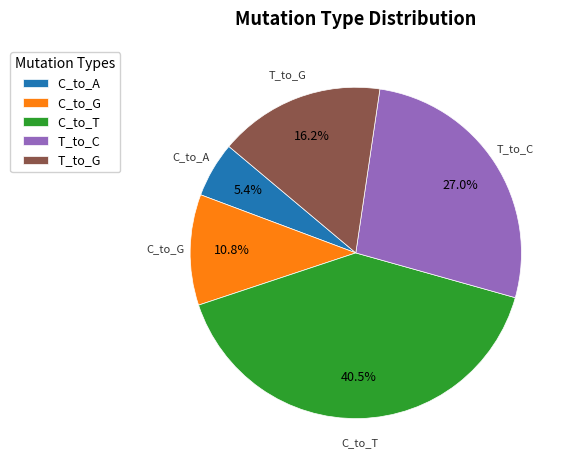

How many slices are in this pie chart?

5